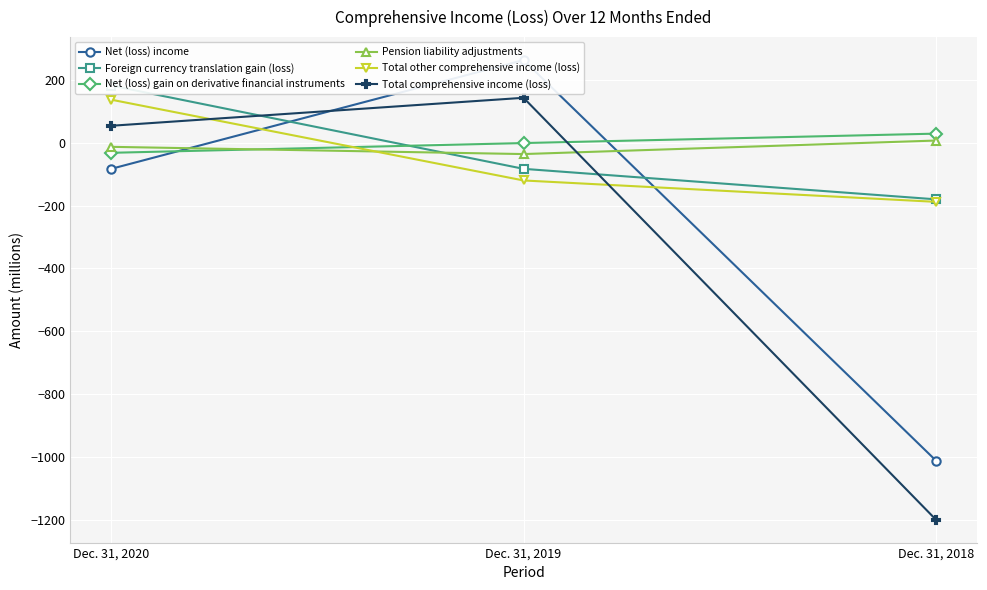

What is the sum of all Foreign currency translation gain (loss) values?

-81